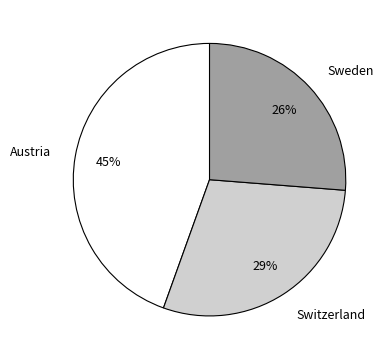

What is the ratio of the value at Switzerland to the value at Sweden?

1.1